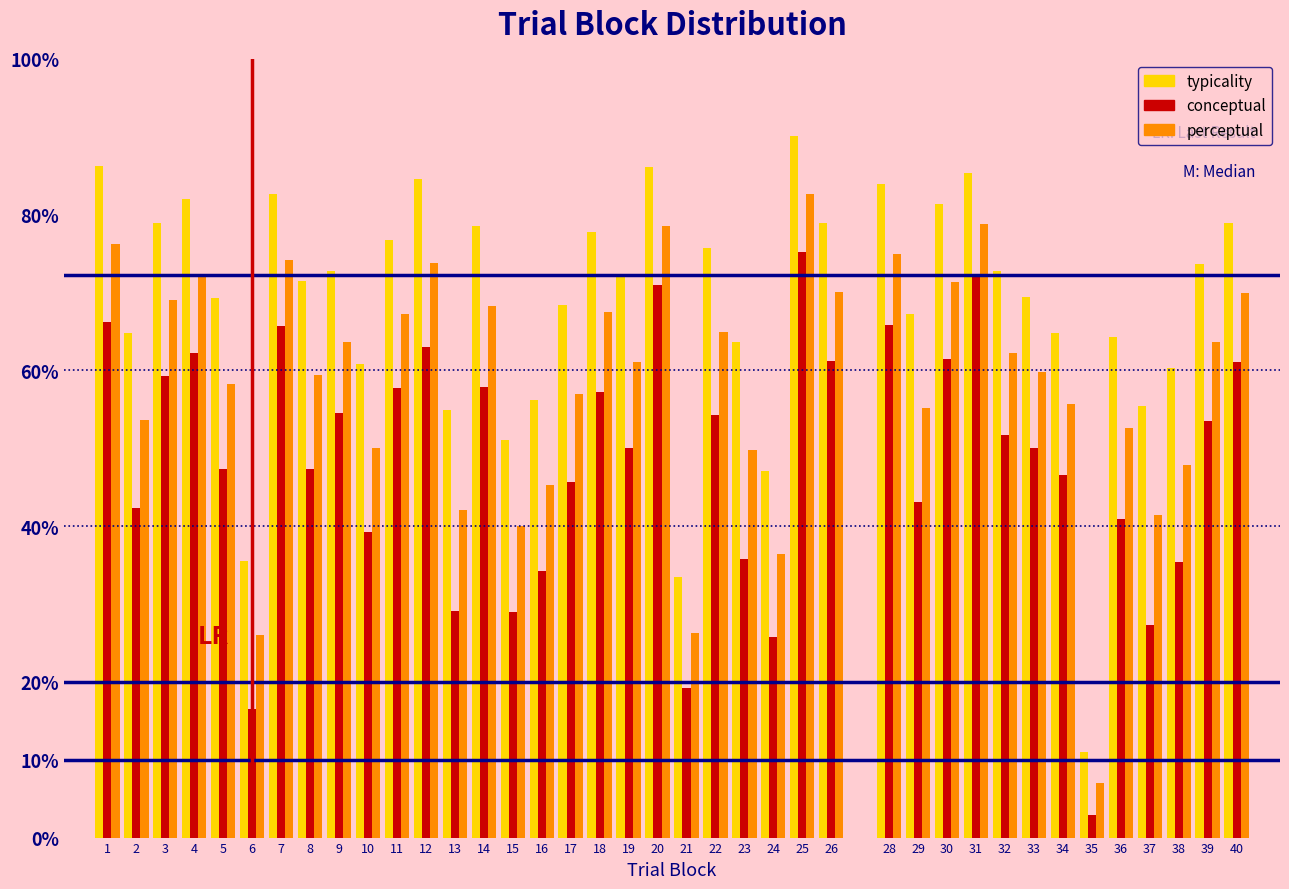

Between 9 and 35, which series saw the biggest shift?

typicality